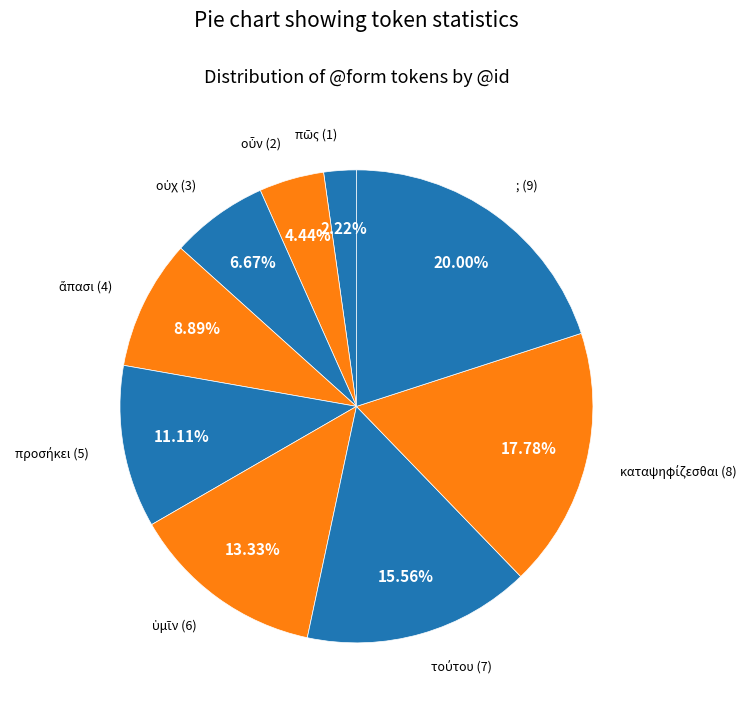

Which category has the biggest portion of the pie?

;